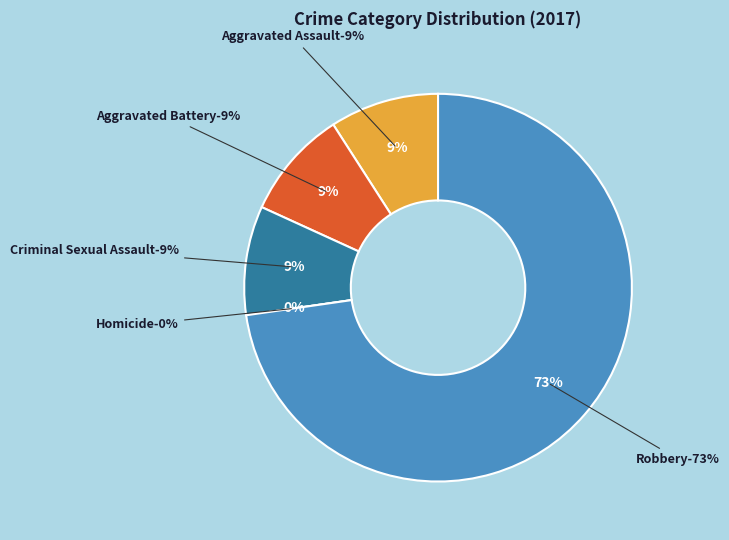

Which has a higher value, Robbery or Aggravated Battery?

Robbery